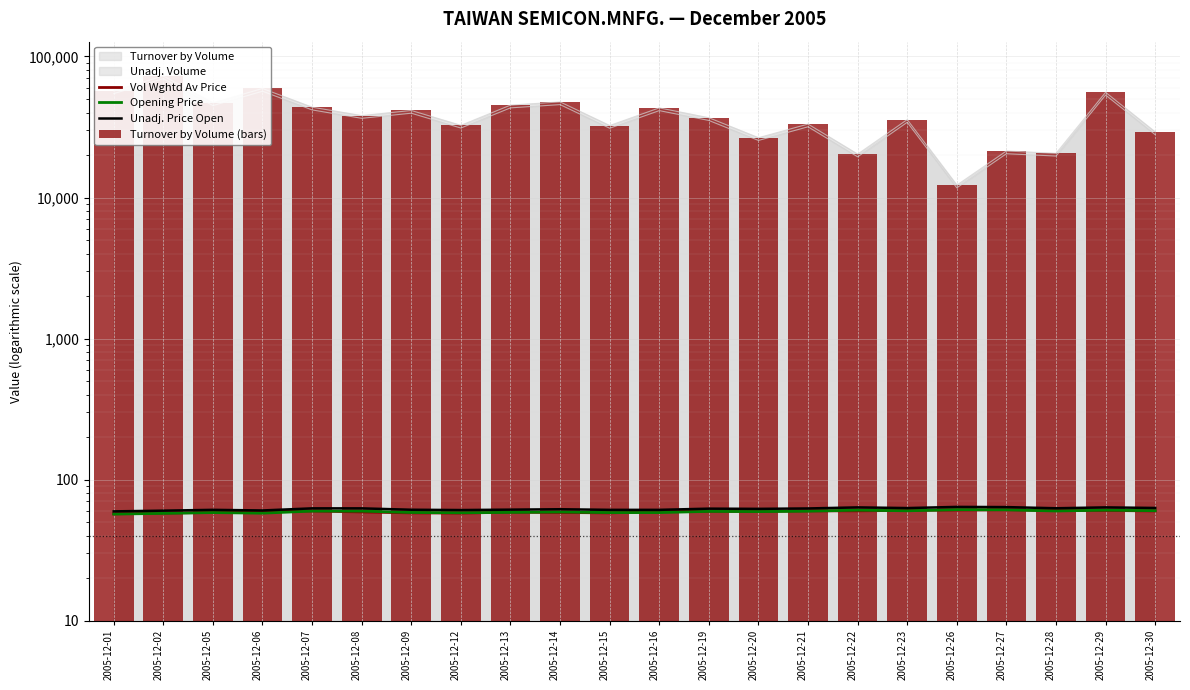

True or false: Opening Price has a value of 58.9 at 2005-12-14.

True